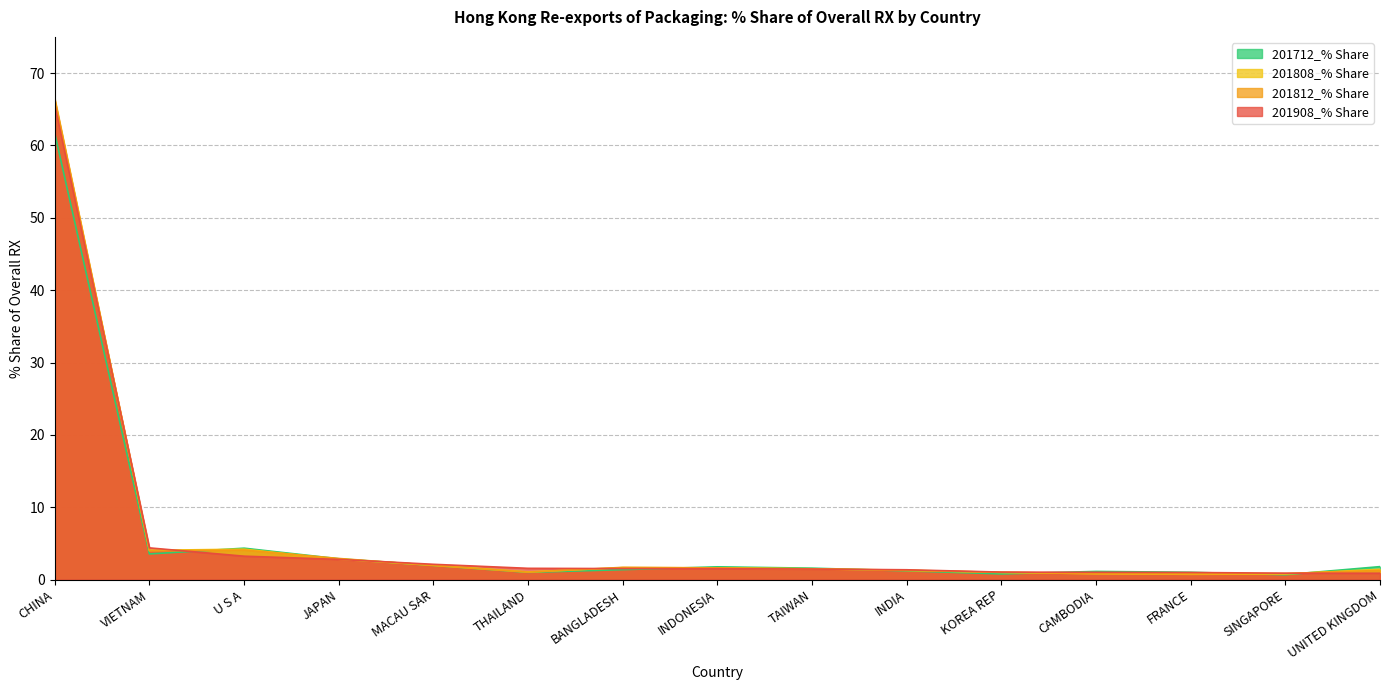

Reading left to right, transcribe all the data shown in this chart.

201908_% Share: CHINA=65.6	VIETNAM=4.4	U S A=3.2	JAPAN=2.8	MACAU SAR=2.1	THAILAND=1.6	BANGLADESH=1.5	INDONESIA=1.5	TAIWAN=1.5	INDIA=1.4	KOREA REP=1.0	CAMBODIA=1.0	FRANCE=1.0	SINGAPORE=0.9	UNITED KINGDOM=0.9
201812_% Share: CHINA=66.5	VIETNAM=4.0	U S A=4.1	JAPAN=2.9	MACAU SAR=2.0	THAILAND=1.0	BANGLADESH=1.7	INDONESIA=1.6	TAIWAN=1.5	INDIA=1.3	KOREA REP=1.0	CAMBODIA=0.8	FRANCE=0.8	SINGAPORE=0.8	UNITED KINGDOM=1.3
201808_% Share: CHINA=66.2	VIETNAM=4.0	U S A=4.2	JAPAN=2.8	MACAU SAR=2.0	THAILAND=1.1	BANGLADESH=1.7	INDONESIA=1.6	TAIWAN=1.5	INDIA=1.3	KOREA REP=1.0	CAMBODIA=0.8	FRANCE=0.7	SINGAPORE=0.8	UNITED KINGDOM=1.4
201712_% Share: CHINA=61.7	VIETNAM=3.5	U S A=4.3	JAPAN=2.9	MACAU SAR=2.0	THAILAND=1.0	BANGLADESH=1.4	INDONESIA=1.8	TAIWAN=1.6	INDIA=1.2	KOREA REP=0.8	CAMBODIA=1.1	FRANCE=1.0	SINGAPORE=0.7	UNITED KINGDOM=1.8